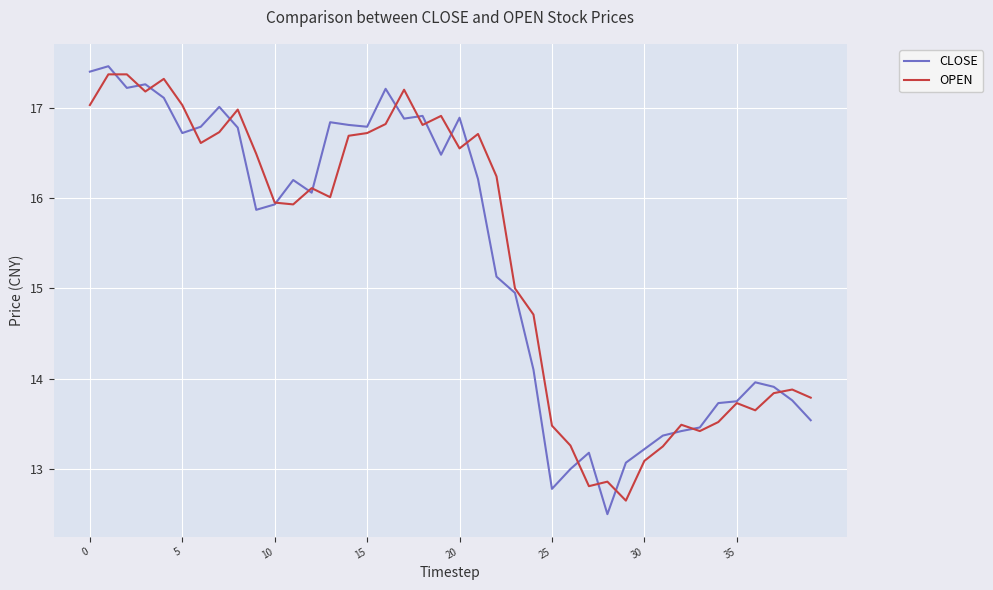

What is the lowest value of the CLOSE series?

12.5